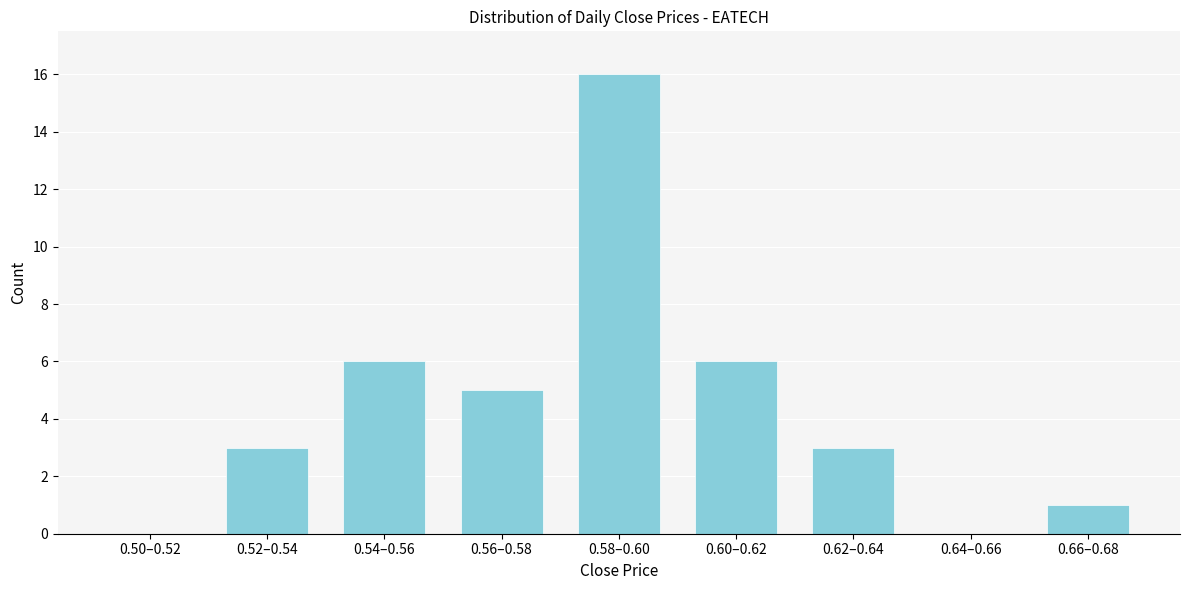

Reading left to right, extract all data points from this chart.

0.50–0.52=0	0.52–0.54=3	0.54–0.56=6	0.56–0.58=5	0.58–0.60=16	0.60–0.62=6	0.62–0.64=3	0.64–0.66=0	0.66–0.68=1